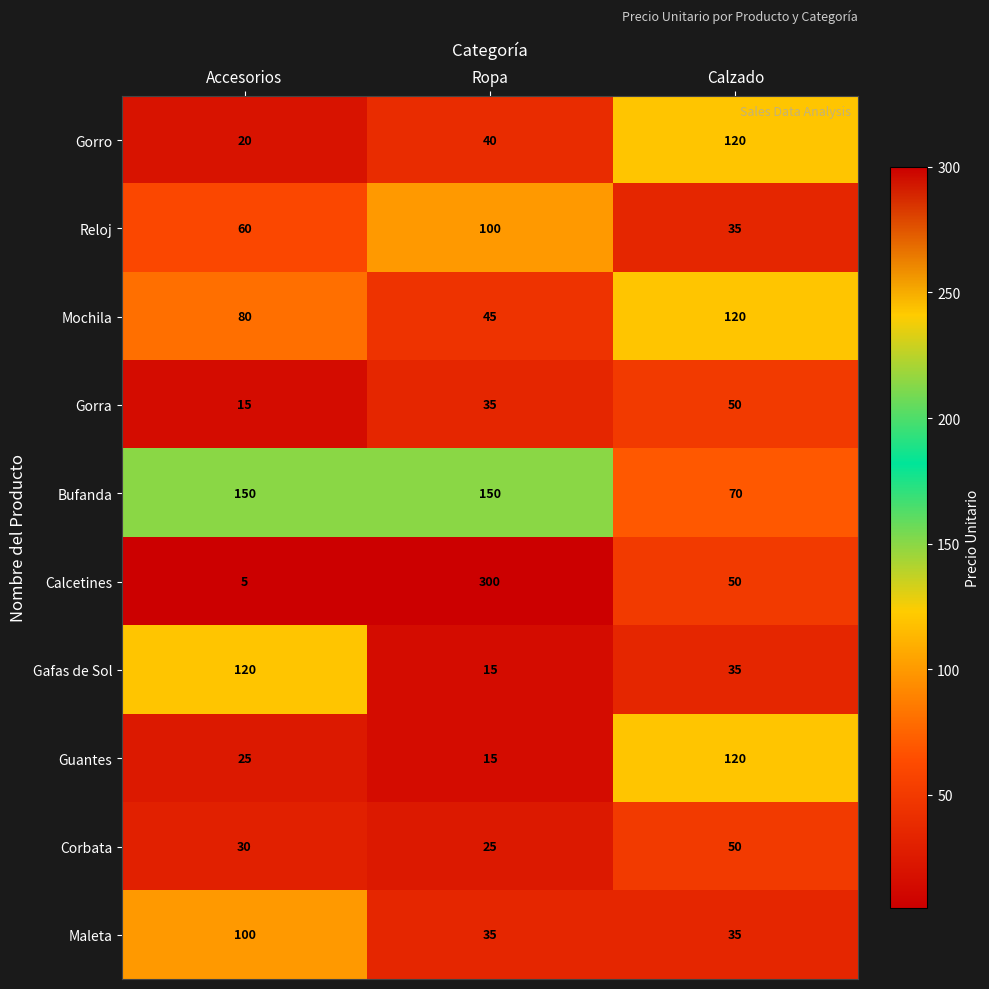

At which category does the chart reach its peak across all series?

Ropa